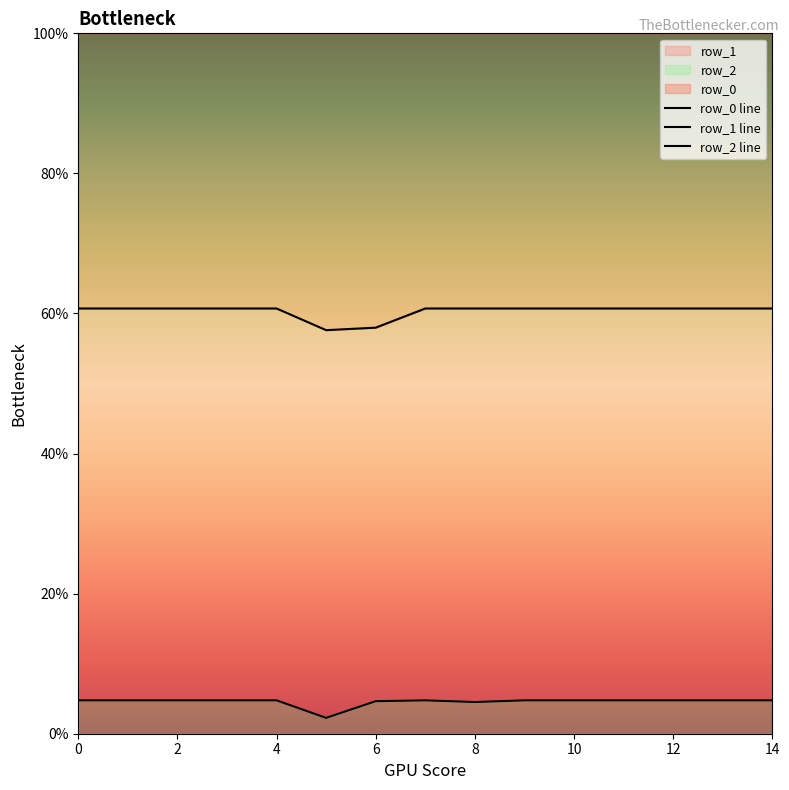

True or false: row_0 line and row_1 line cross at least once.

False